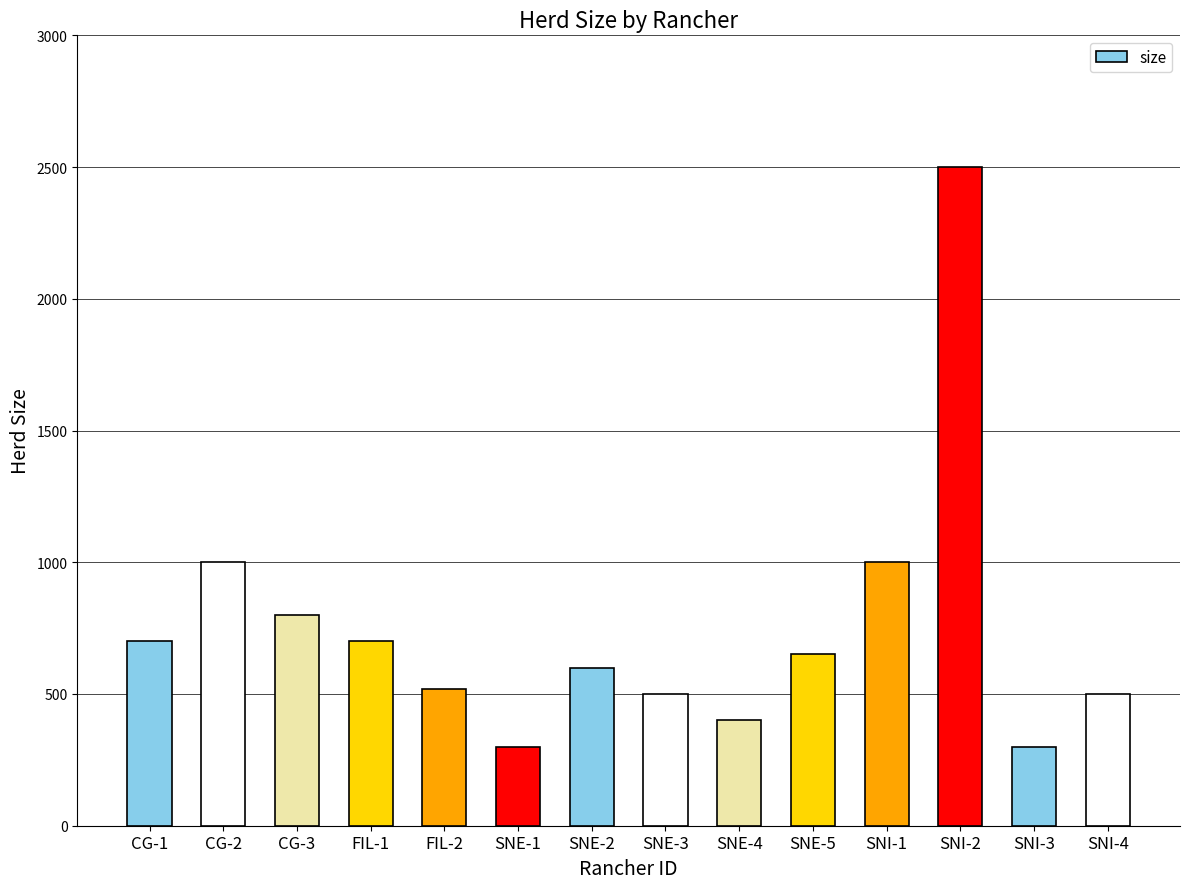

What is the label of the 10th bar from the left?

SNE-5